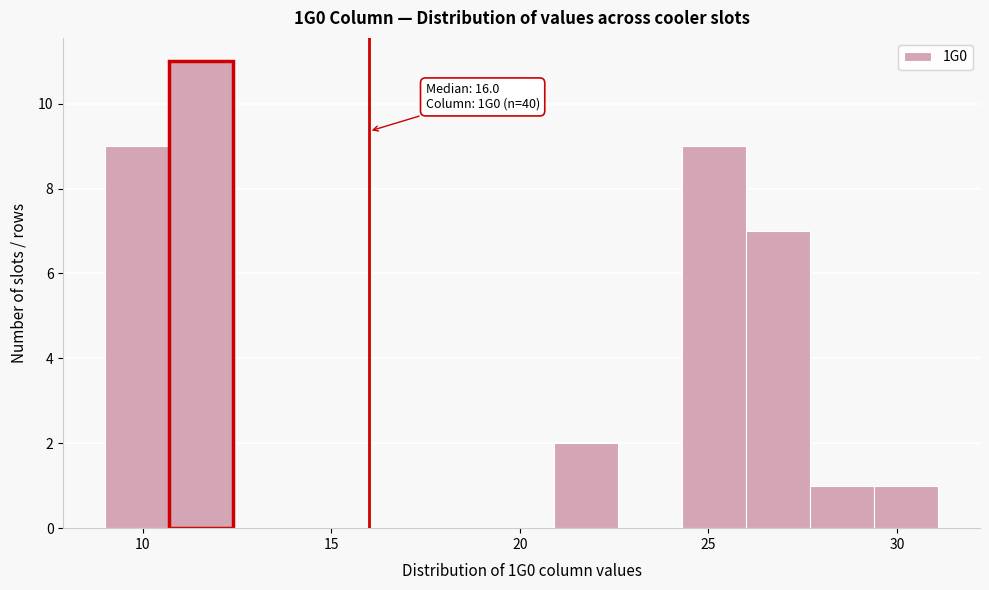

Around what value on the x-axis is the tallest bar? Give the approximate position of its centre, as read against the axis.

11.5